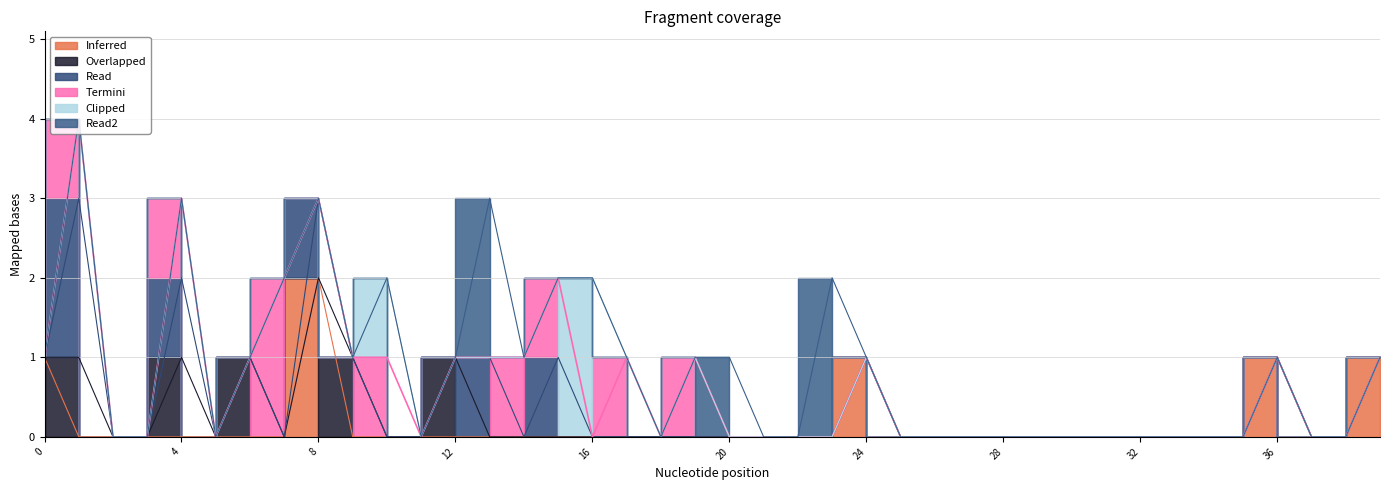

How many lines are shown in the chart?

6